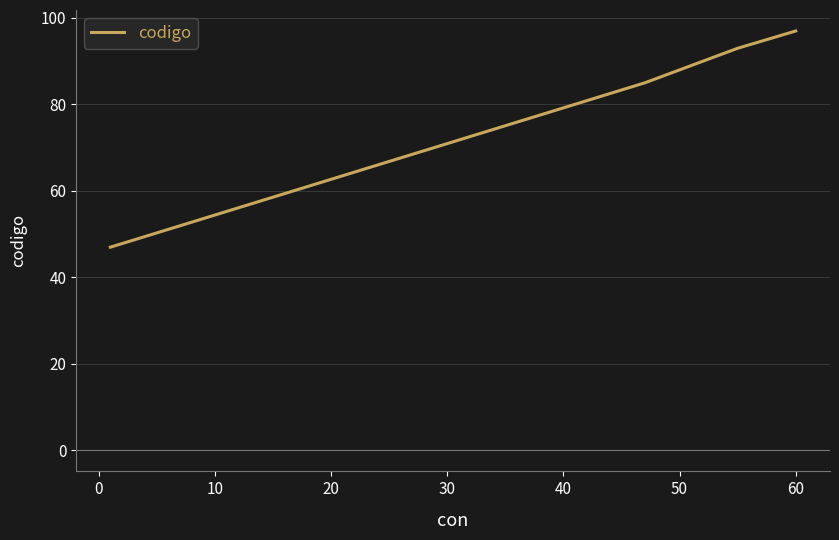

What is the smallest value displayed?

47